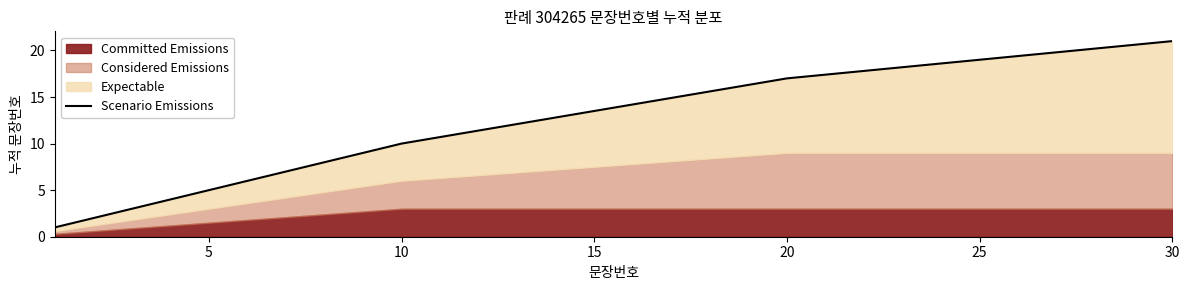

What is the minimum value shown in the chart?

1.0